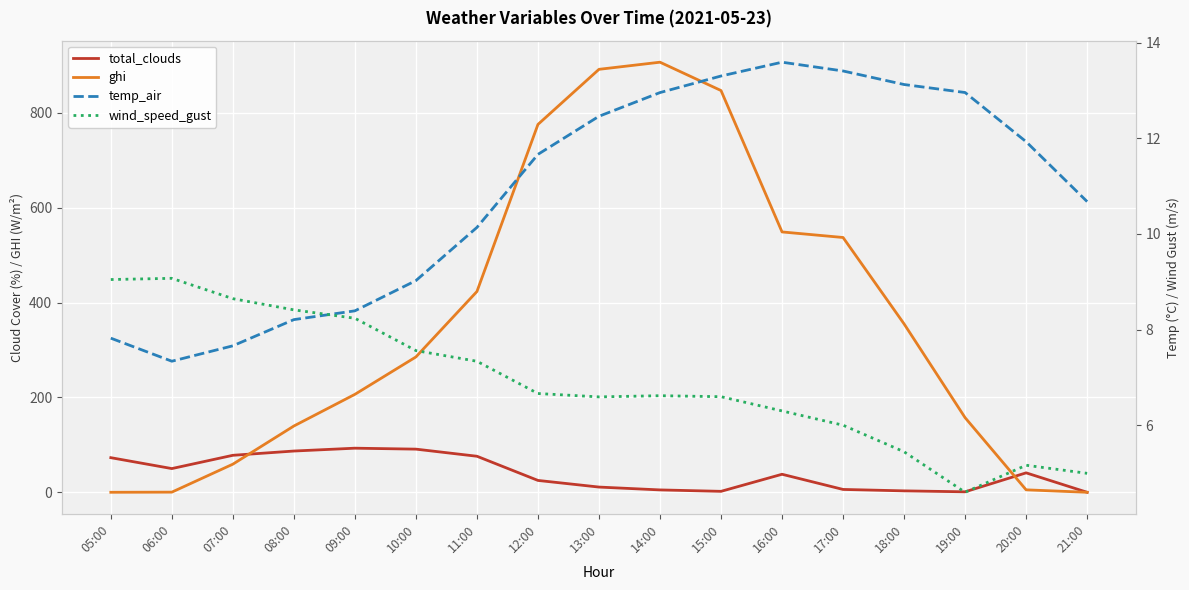

Reading right to left, transcribe all the data shown in this chart.

total_clouds: 21:00=0.0	20:00=41.0	19:00=1.0	18:00=3.0	17:00=6.0	16:00=38.0	15:00=2.0	14:00=5.0	13:00=11.0	12:00=25.0	11:00=76.0	10:00=91.0	09:00=93.0	08:00=87.0	07:00=78.0	06:00=50.0	05:00=73.0
ghi: 21:00=0.0	20:00=5.2	19:00=157.4	18:00=355.2	17:00=537.4	16:00=549.1	15:00=847.3	14:00=907.1	13:00=892.1	12:00=775.9	11:00=423.5	10:00=285.5	09:00=206.6	08:00=139.8	07:00=59.3	06:00=0.3	05:00=0.0
temp_air: 21:00=10.7	20:00=11.9	19:00=13.0	18:00=13.1	17:00=13.4	16:00=13.6	15:00=13.3	14:00=13.0	13:00=12.5	12:00=11.7	11:00=10.1	10:00=9.0	09:00=8.4	08:00=8.2	07:00=7.7	06:00=7.3	05:00=7.8
wind_speed_gust: 21:00=5.0	20:00=5.2	19:00=4.6	18:00=5.4	17:00=6.0	16:00=6.3	15:00=6.6	14:00=6.6	13:00=6.6	12:00=6.7	11:00=7.3	10:00=7.6	09:00=8.2	08:00=8.4	07:00=8.6	06:00=9.1	05:00=9.0